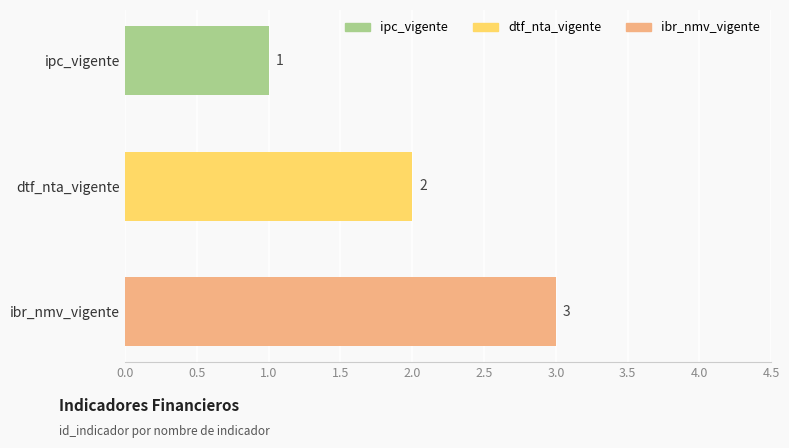

How many values are below 2?

1